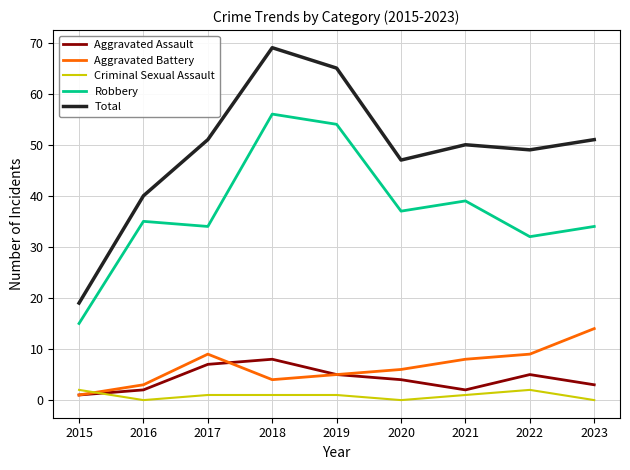

Where does the Aggravated Battery series first go above 6?

2017